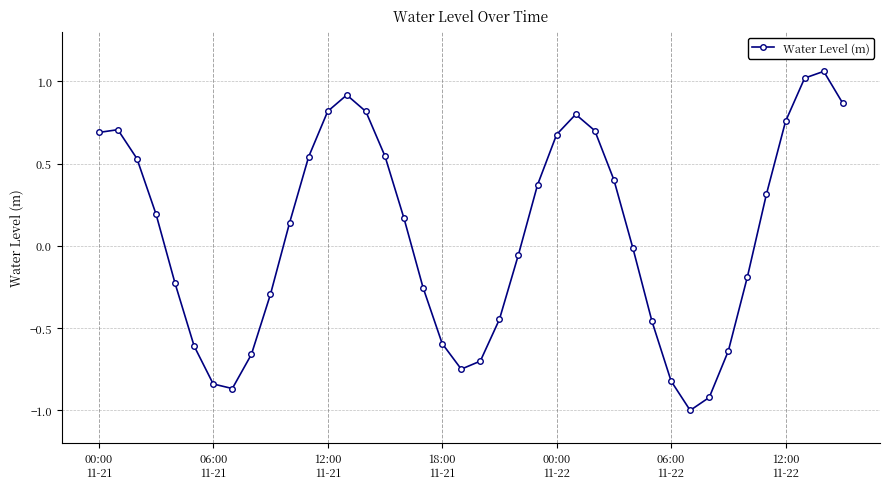

What is the value of the 2nd point from the left?

0.7